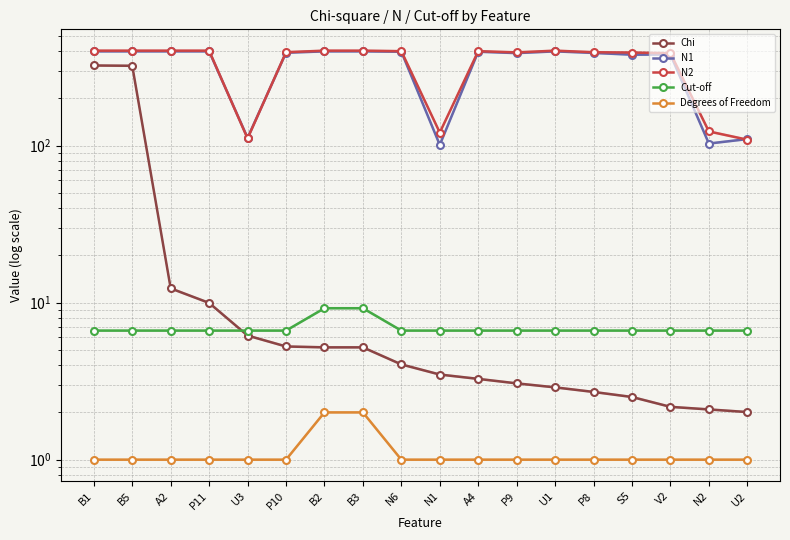

Reading left to right, what are all the values shown in this chart?

Chi: B1=323.5	B5=322.1	A2=12.3	P11=10.0	U3=6.2	P10=5.3	B2=5.2	B3=5.2	N6=4.0	N1=3.5	A4=3.3	P9=3.1	U1=2.9	P8=2.7	S5=2.5	V2=2.2	N2=2.1	U2=2.0
N1: B1=398.0	B5=398.0	A2=398.0	P11=398.0	U3=112.0	P10=390.0	B2=398.0	B3=398.0	N6=396.0	N1=101.0	A4=396.0	P9=388.0	U1=398.0	P8=389.0	S5=379.0	V2=380.0	N2=103.0	U2=110.0
N2: B1=402.0	B5=402.0	A2=402.0	P11=402.0	U3=111.0	P10=393.0	B2=402.0	B3=402.0	N6=399.0	N1=121.0	A4=399.0	P9=392.0	U1=402.0	P8=393.0	S5=391.0	V2=387.0	N2=123.0	U2=109.0
Cut-off: B1=6.6	B5=6.6	A2=6.6	P11=6.6	U3=6.6	P10=6.6	B2=9.2	B3=9.2	N6=6.6	N1=6.6	A4=6.6	P9=6.6	U1=6.6	P8=6.6	S5=6.6	V2=6.6	N2=6.6	U2=6.6
Degrees of Freedom: B1=1.0	B5=1.0	A2=1.0	P11=1.0	U3=1.0	P10=1.0	B2=2.0	B3=2.0	N6=1.0	N1=1.0	A4=1.0	P9=1.0	U1=1.0	P8=1.0	S5=1.0	V2=1.0	N2=1.0	U2=1.0